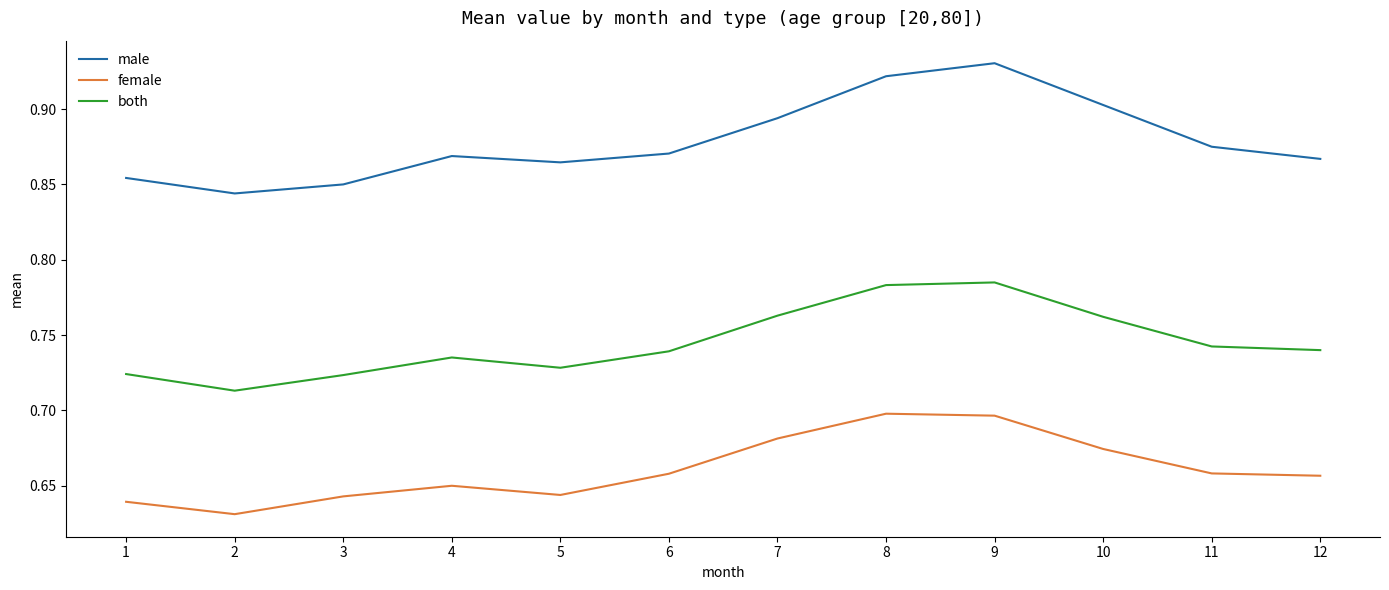

At 5, list the series in order from smallest to largest.

female, both, male